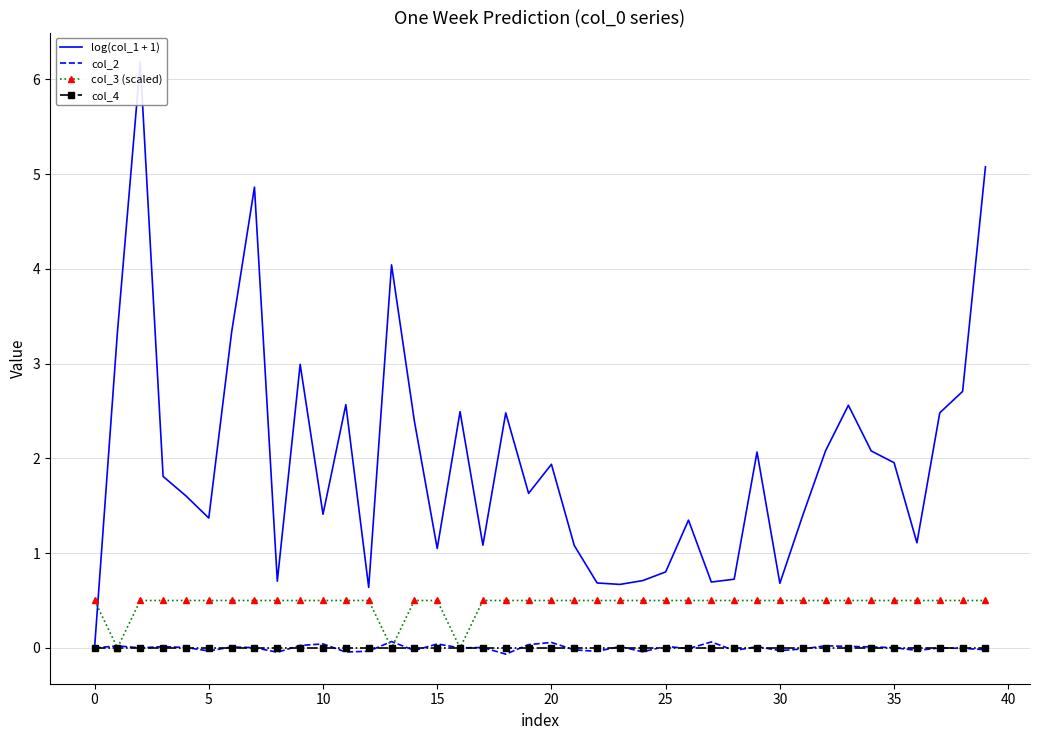

Where is the first local minimum for col_2?

5